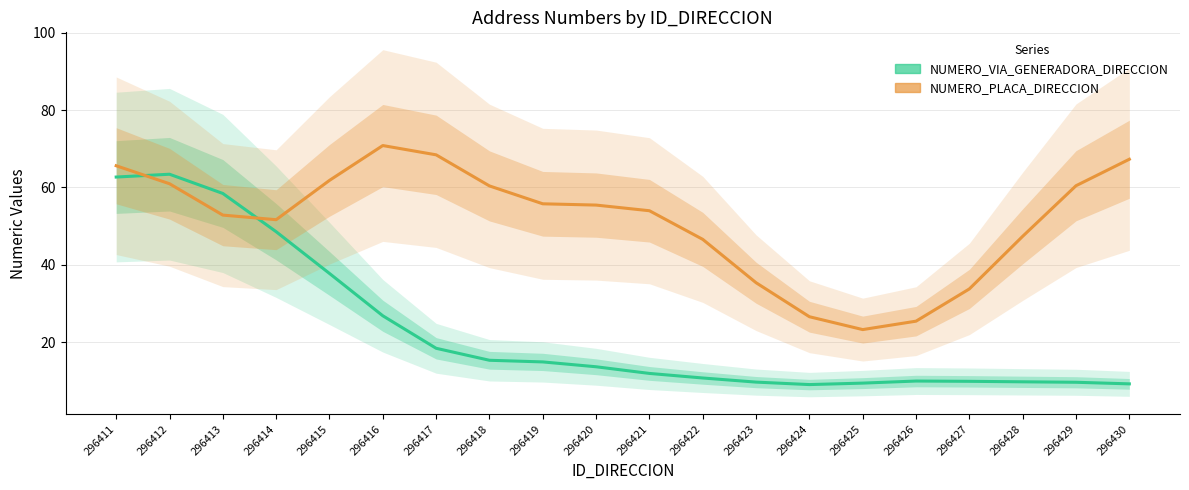

Which category has the lowest value across all series?

296424